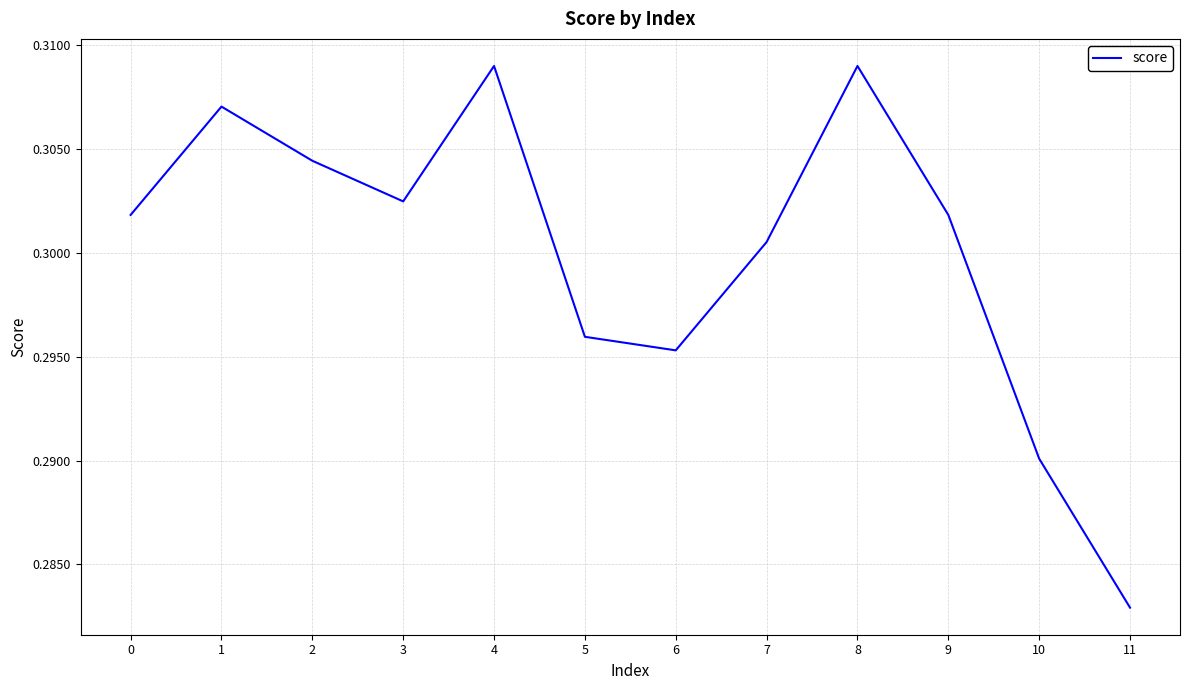

The chart shows a value of 0.5 at 7. True or false?

False